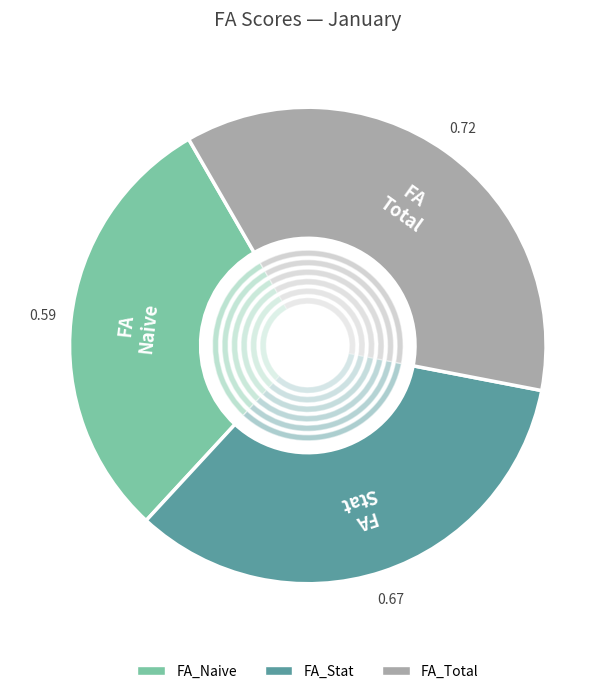

What is the largest slice in the pie chart?

FA_Total